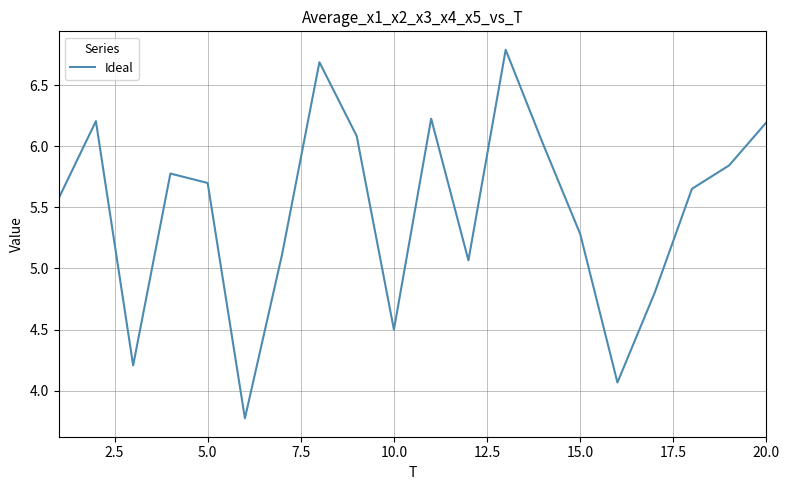

What is the greatest value displayed?

6.8